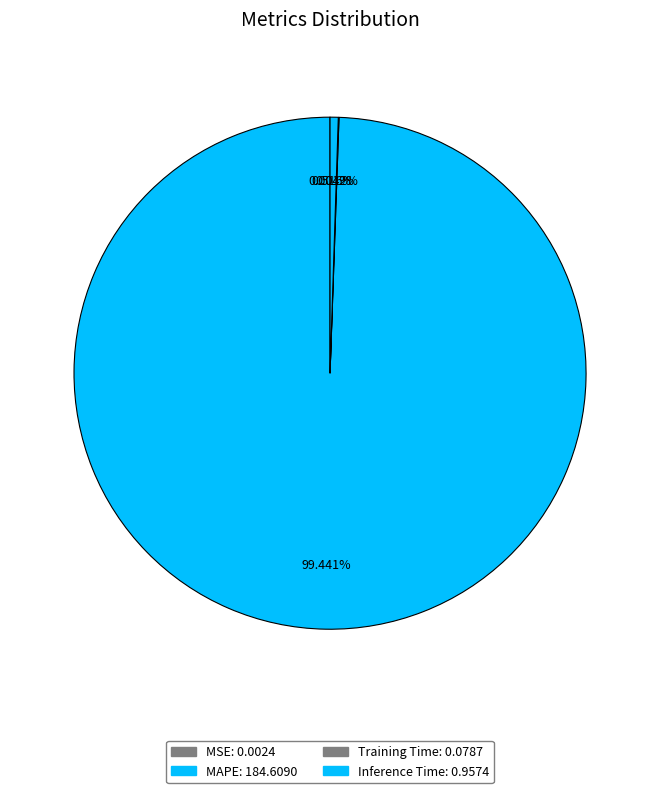

What is the smallest slice in the pie chart?

MSE